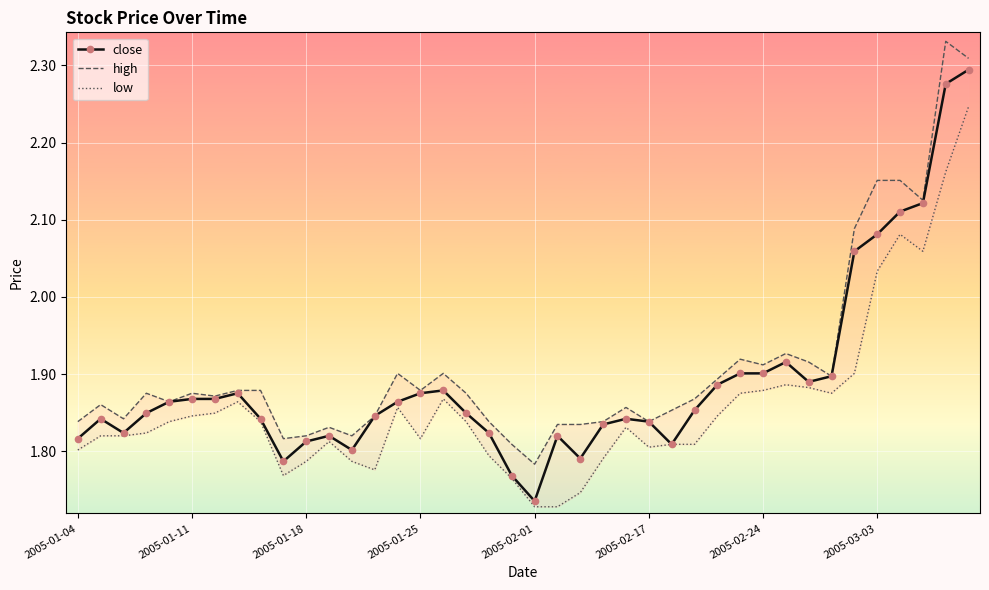

True or false: high and close intersect in this chart.

False